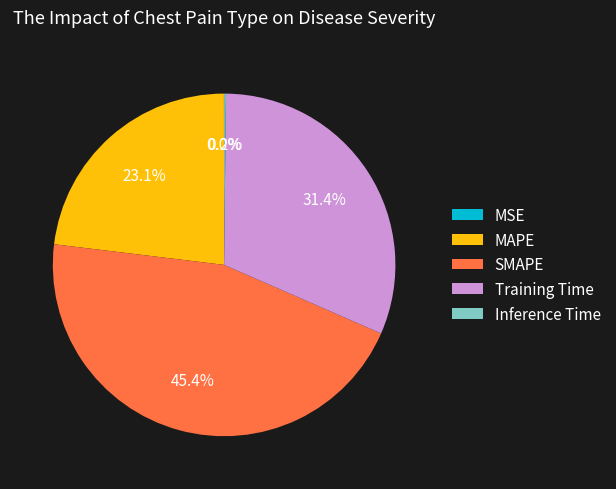

What percentage is NOT represented by SMAPE?

54.6%